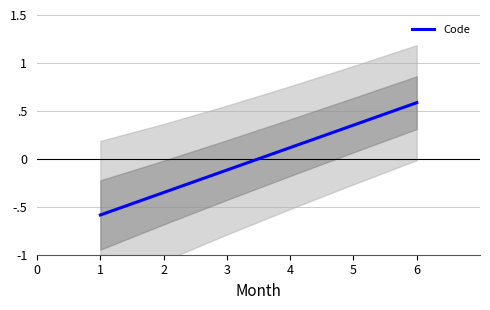

What is the difference between the values at 5 and 6?

0.2